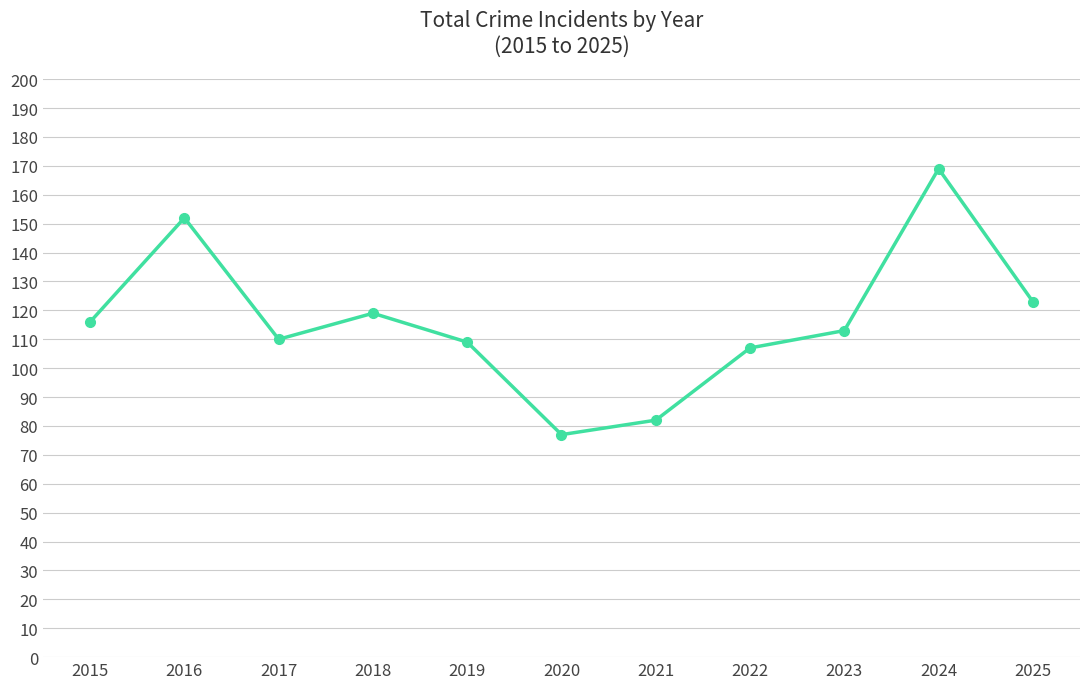

True or false: the data shows 107 at 2022.

True